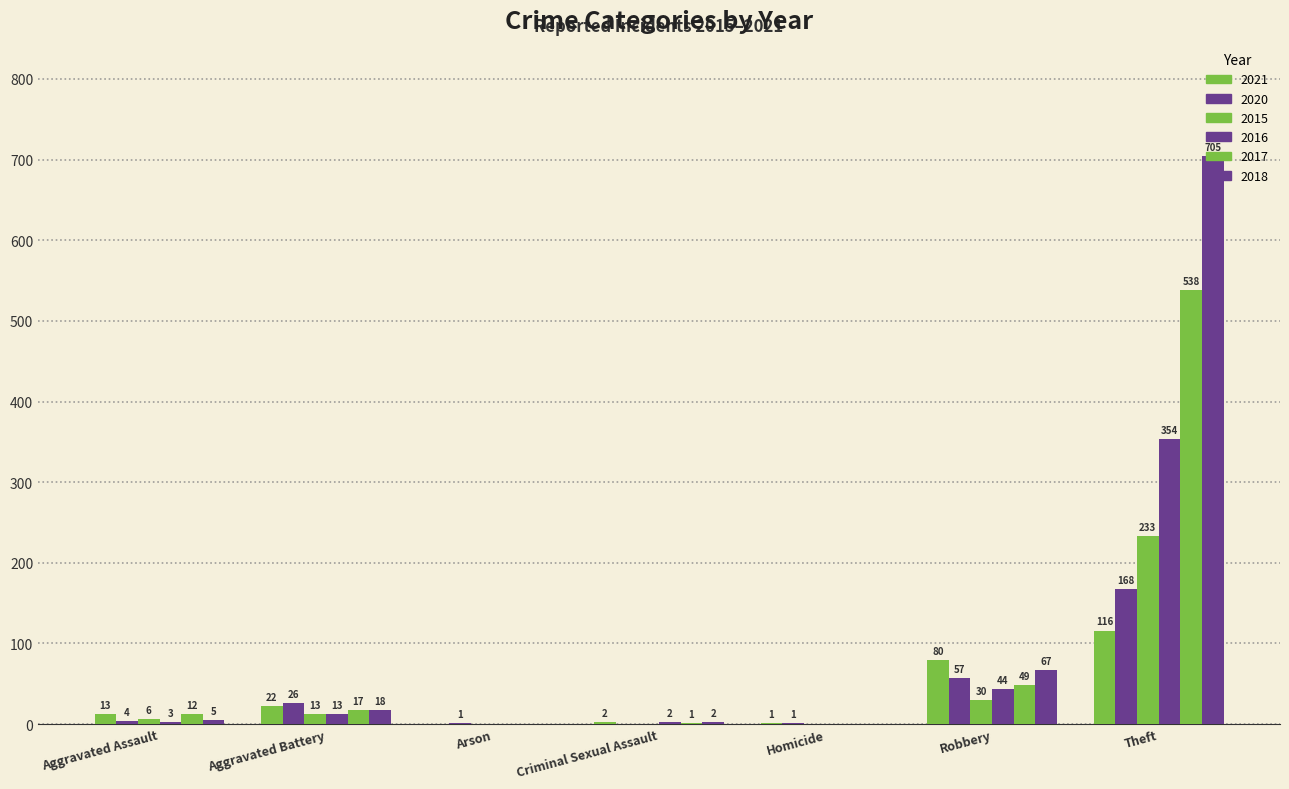

Are the bars horizontal?

No